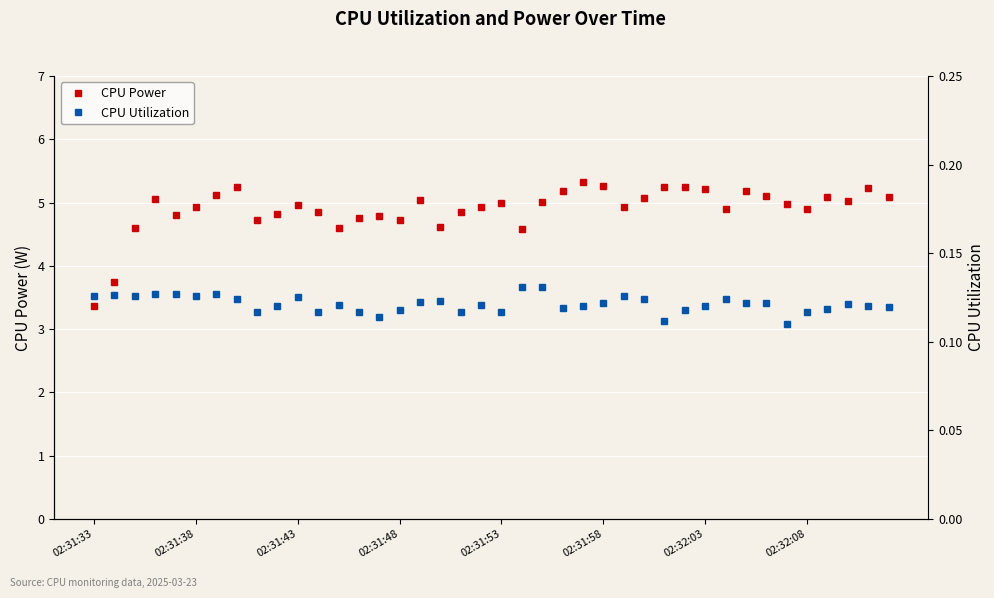

Which series has the largest total across all categories?

CPU Power